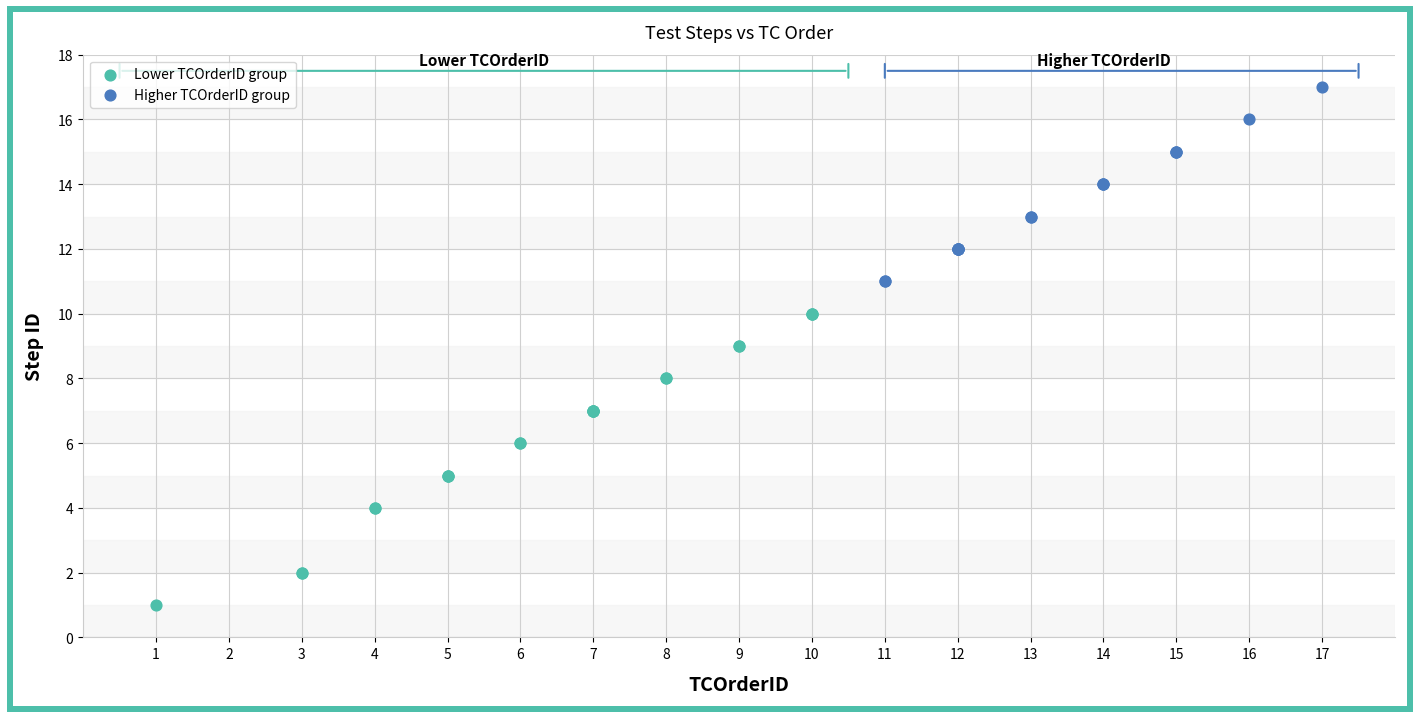

Which series has the widest spread of Y values?

Lower TCOrderID group